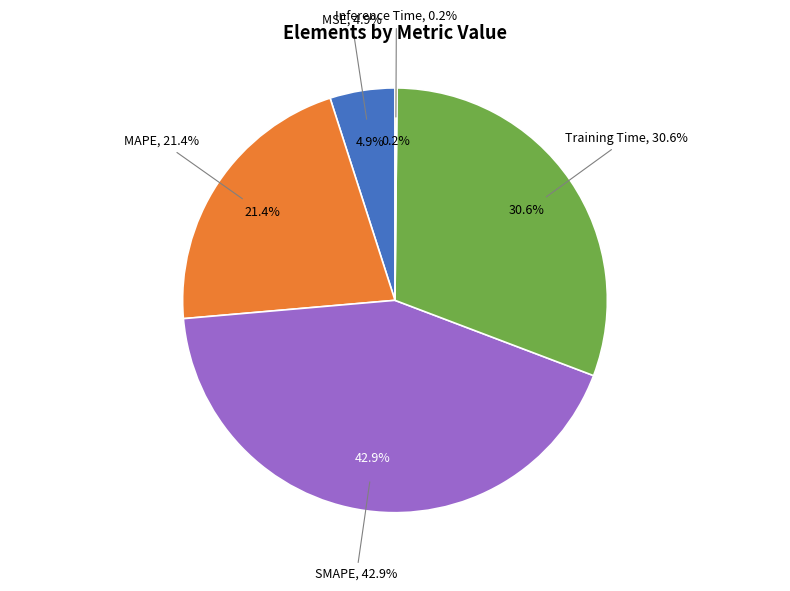

Which slice is the largest?

SMAPE